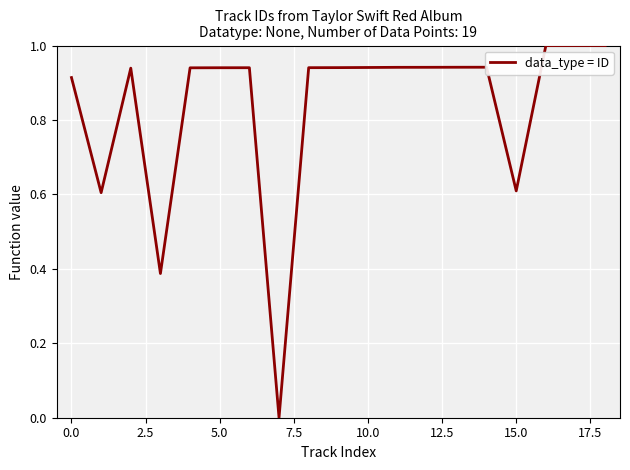

What is the difference between the maximum and minimum values?

1.0